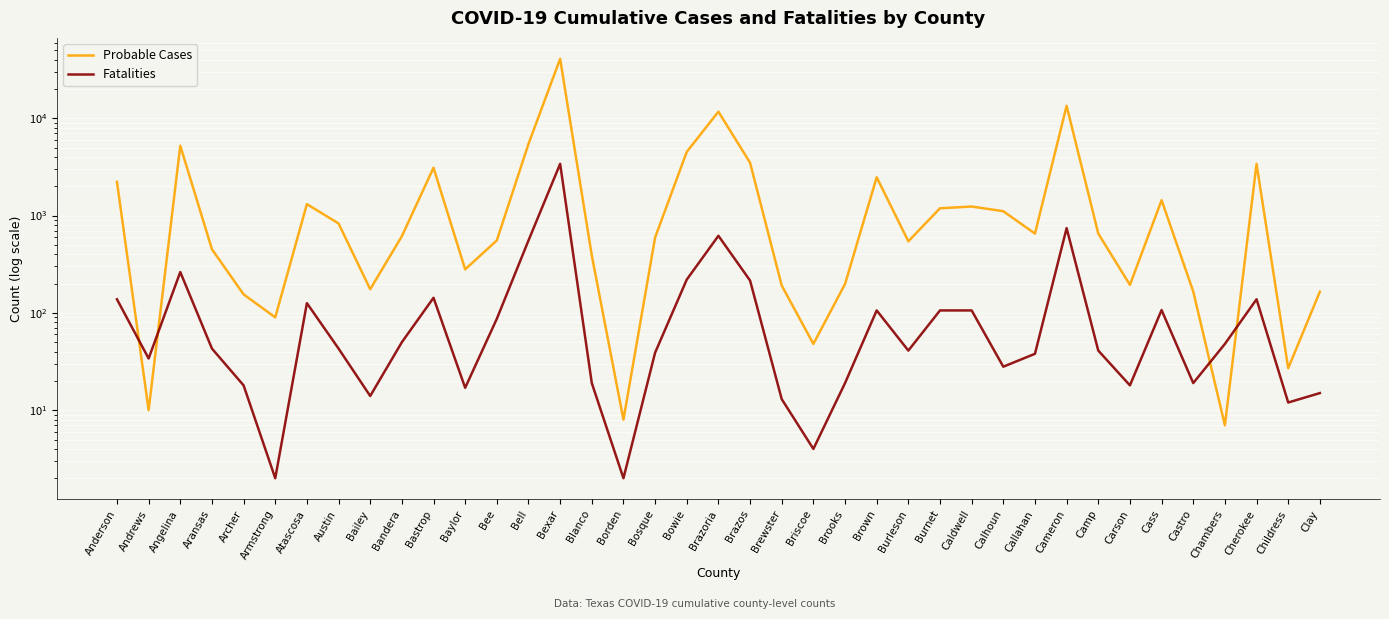

What is the difference between the maximum and minimum values in the Probable Cases series?

40791